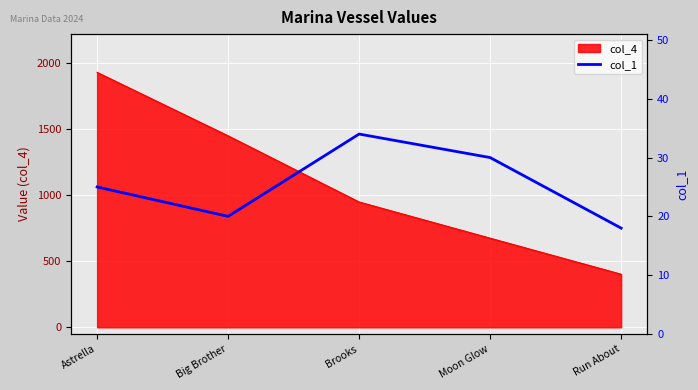

Is it true that the value at Brooks is 60?

False